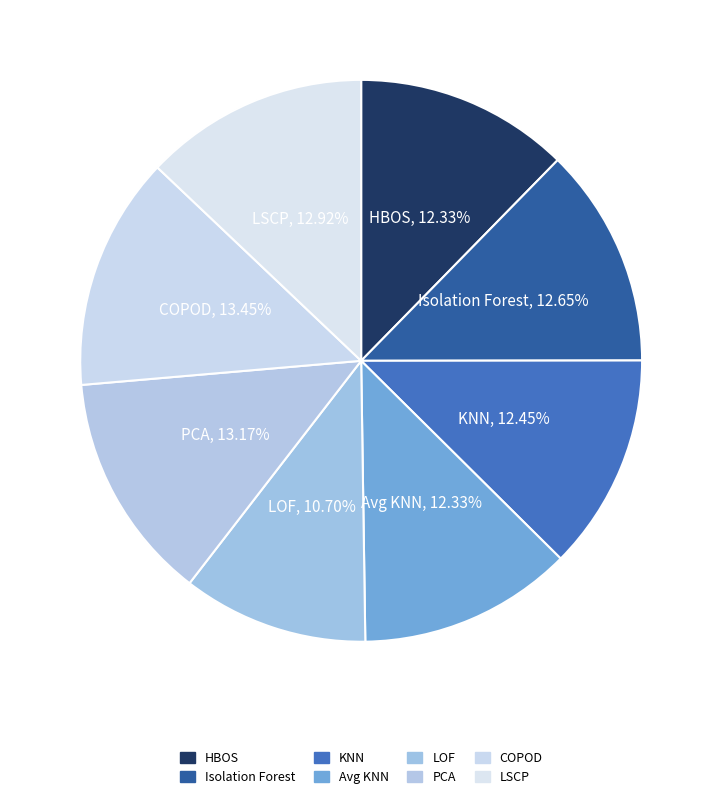

Which category has the biggest portion of the pie?

COPOD